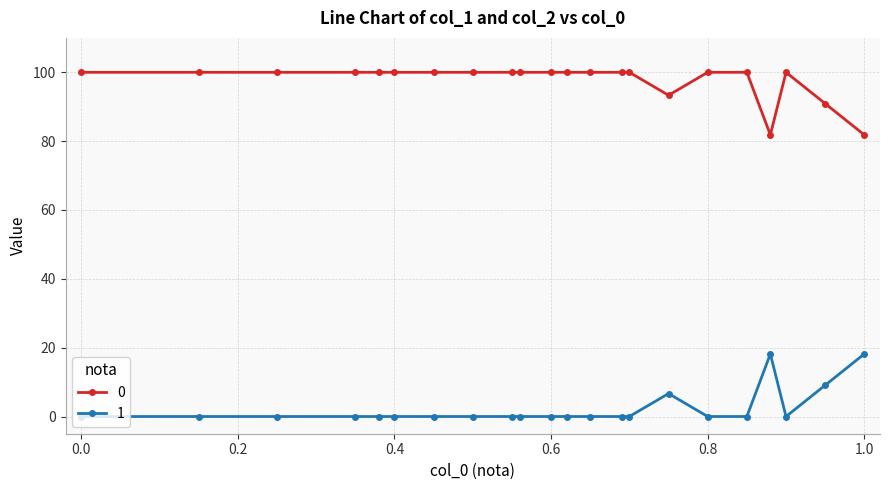

True or false: 1 and 0 intersect in this chart.

False